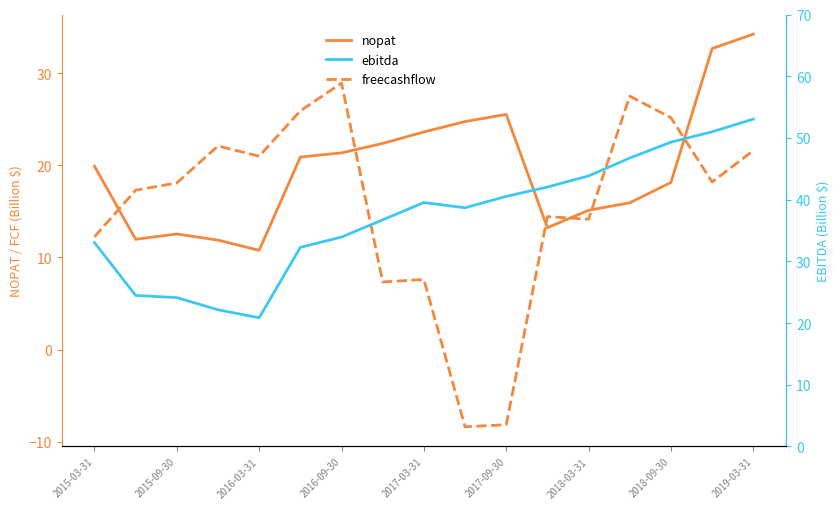

What position from the right is 9?

8